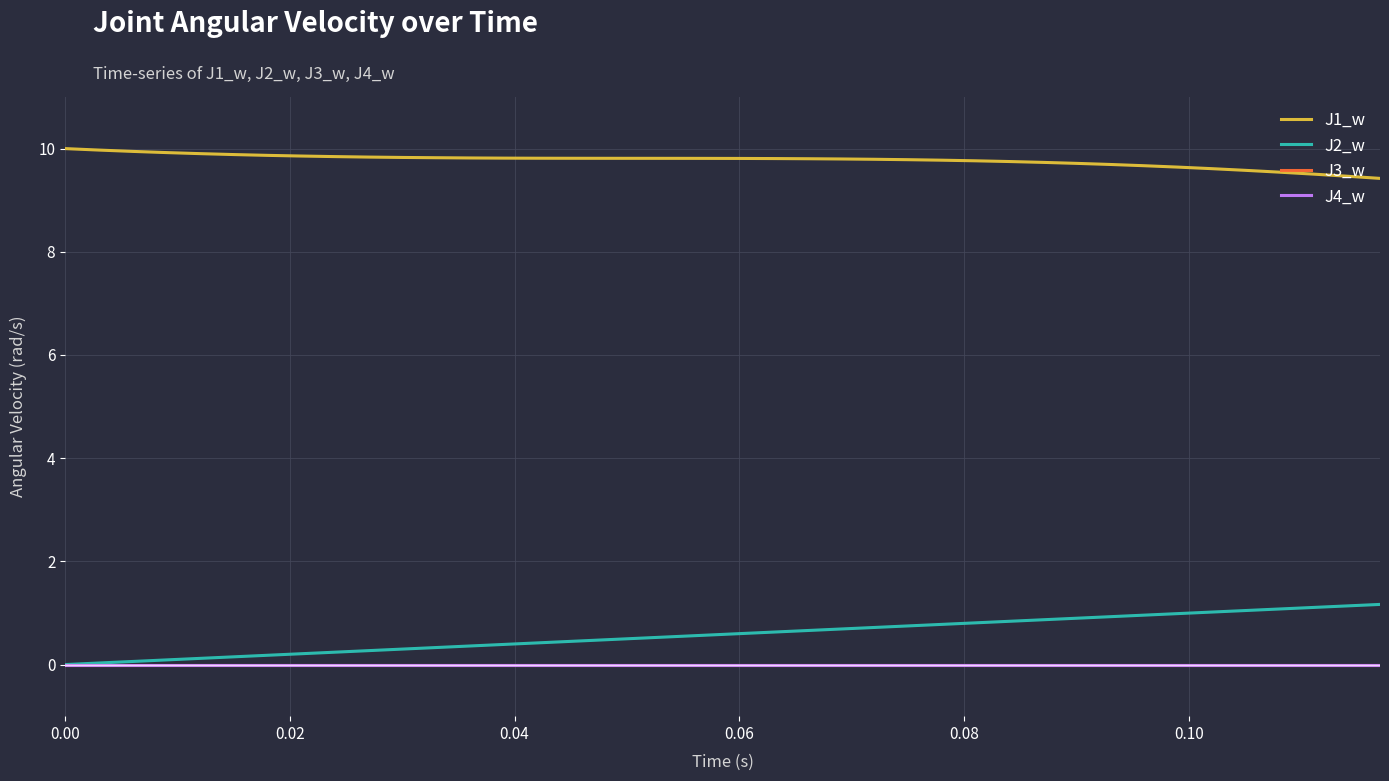

Does the chart have visible grid lines?

Yes